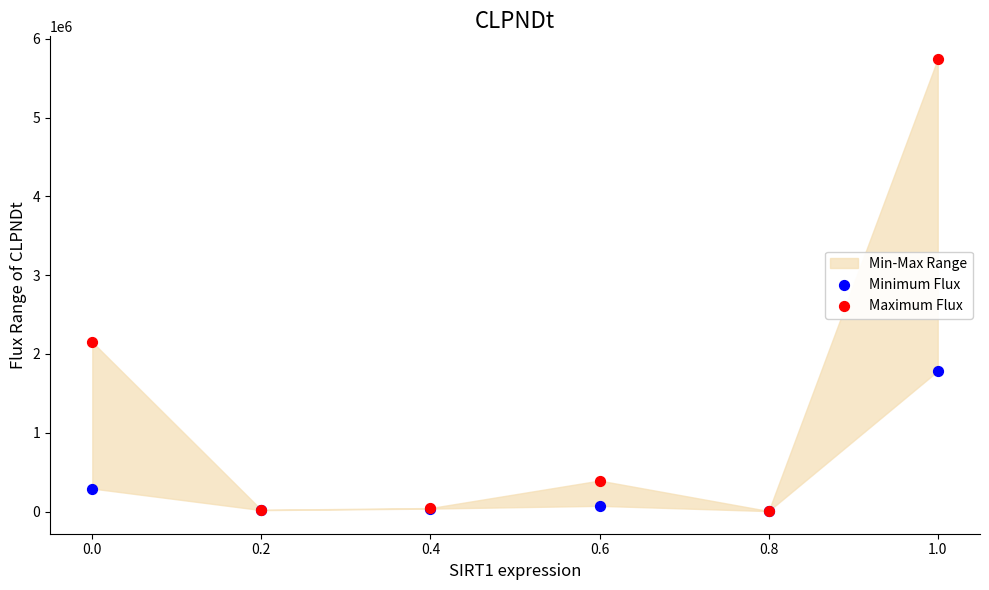

In the Maximum Flux series, what Y value is closest to 2875343?

2151454.5